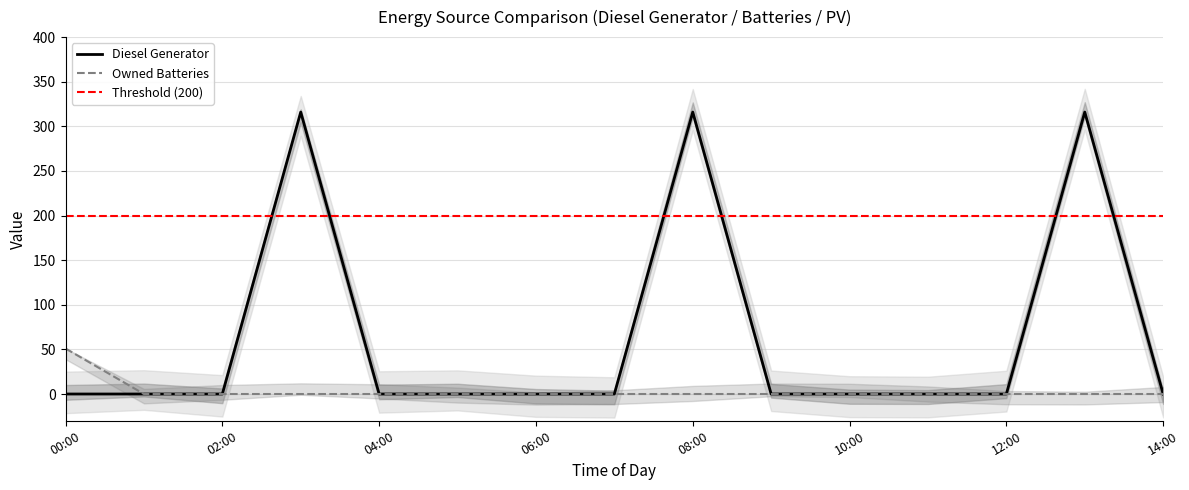

What is the sum of all Diesel Generator values?

948